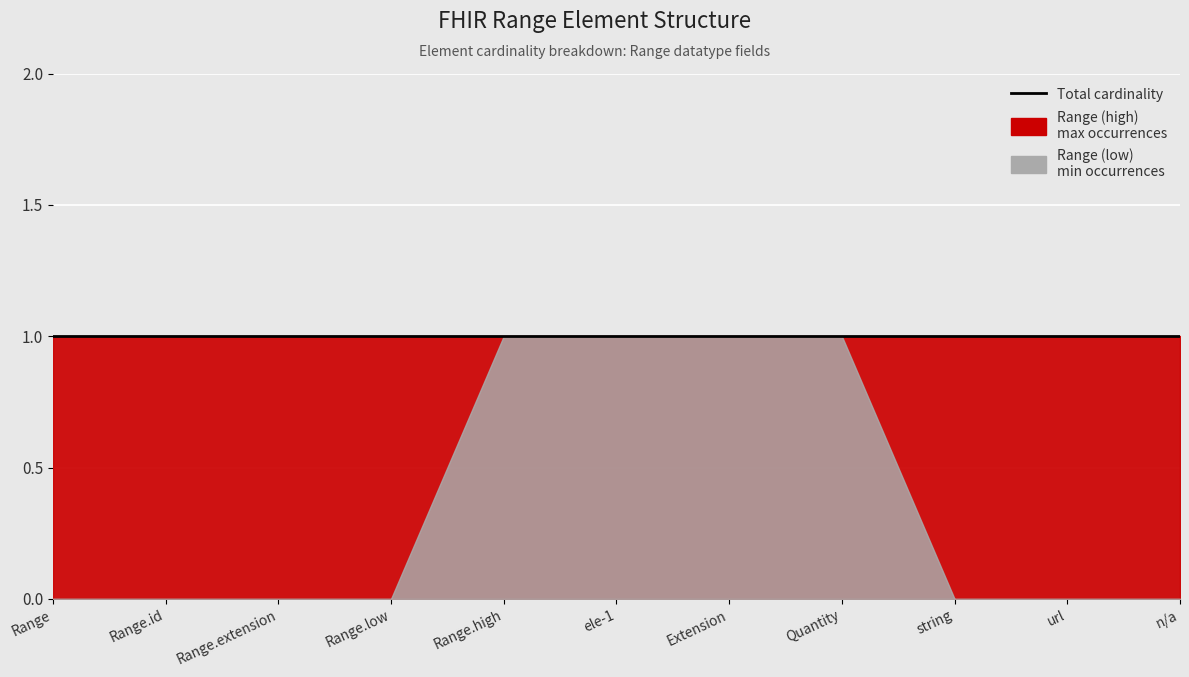

What is the sum of all Range (high) values?

11